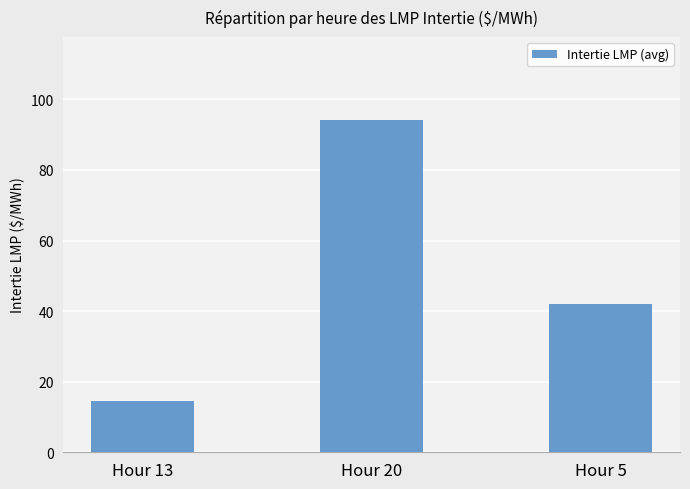

What is the difference between the values at Hour 13 and Hour 20?

79.7